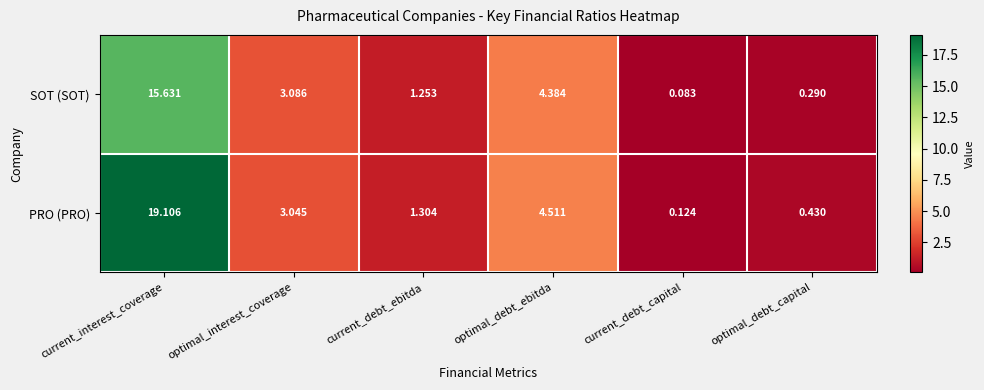

At which category does the chart reach its peak across all series?

current_interest_coverage